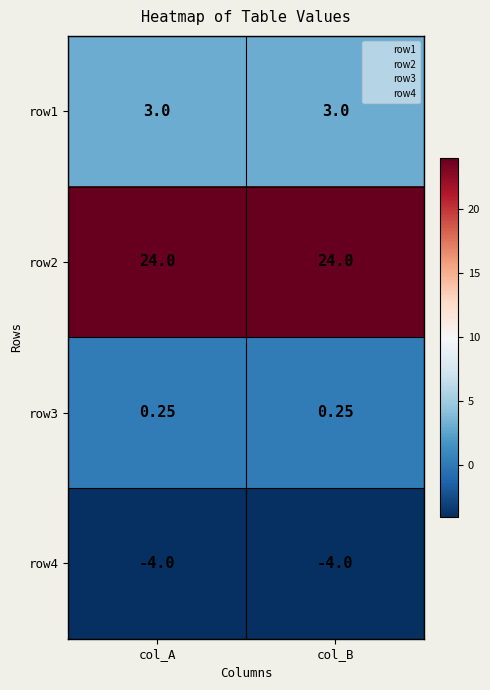

How many categories are shown in the chart?

2